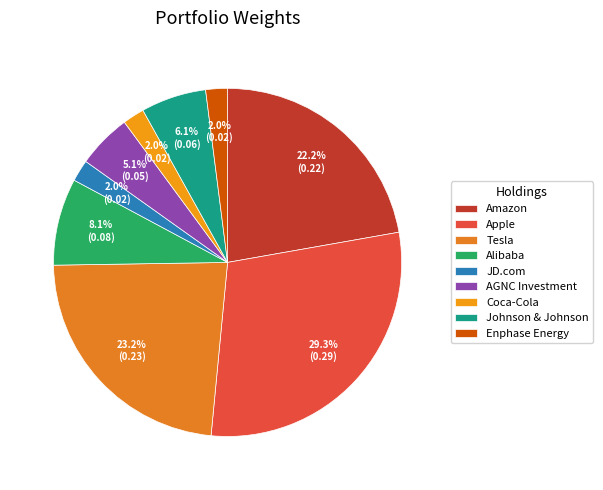

Is there any slice that represents more than half of the pie?

No